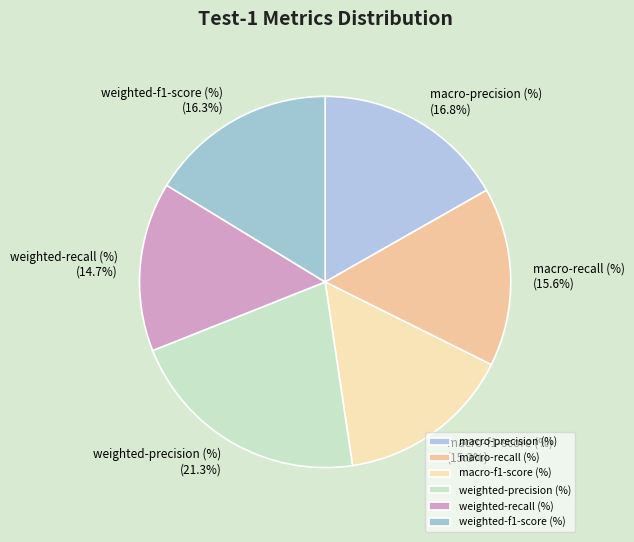

What percentage is the macro-precision (%) slice, to the nearest percent?

17%